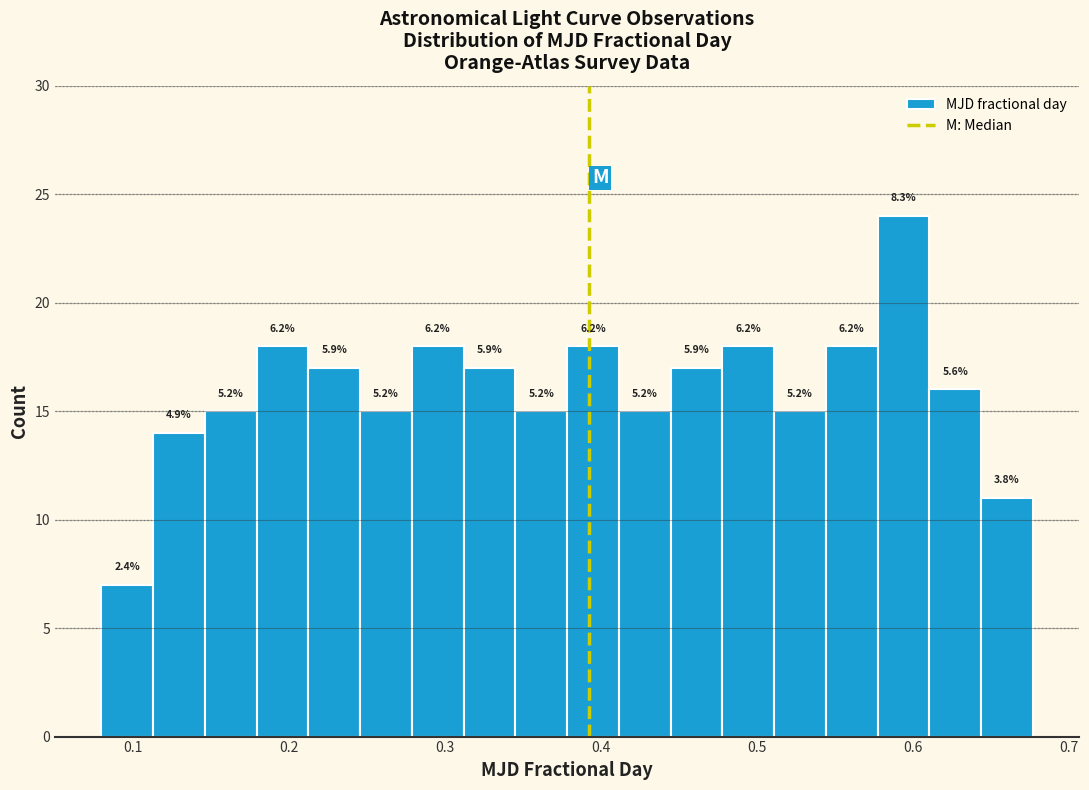

Around what value on the x-axis is the tallest bar? Give the approximate position of its centre, as read against the axis.

0.59